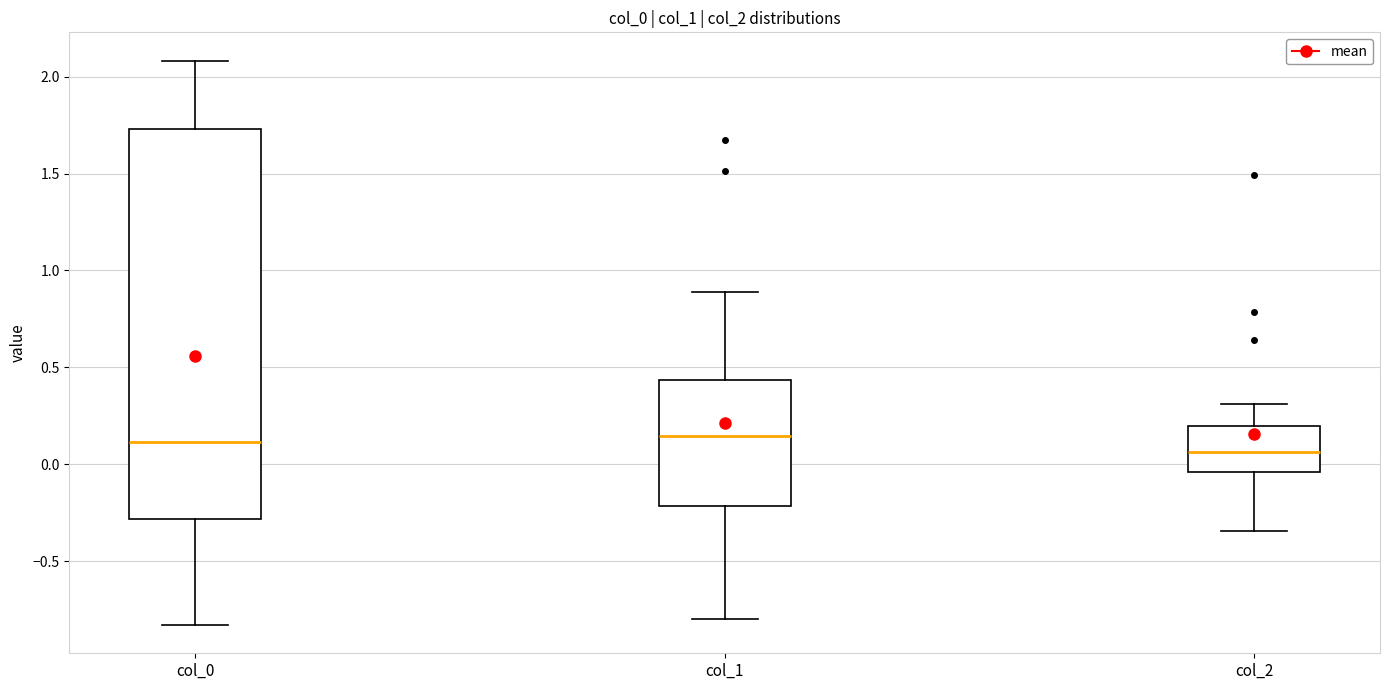

Which box is the tallest, from its lower edge to its upper edge?

col_0